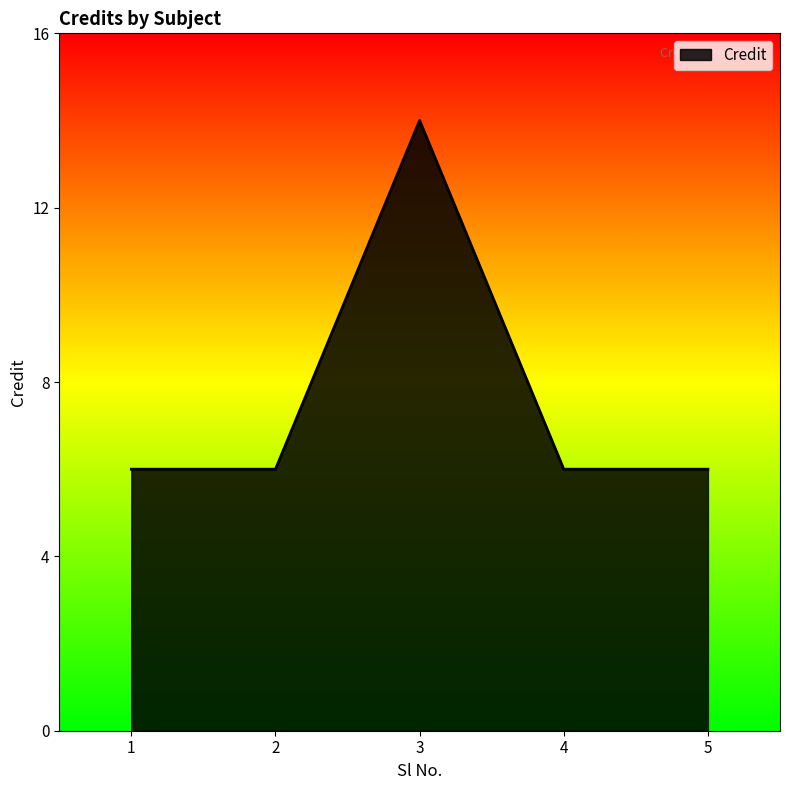

True or false: the data shows 6 at 5.

True